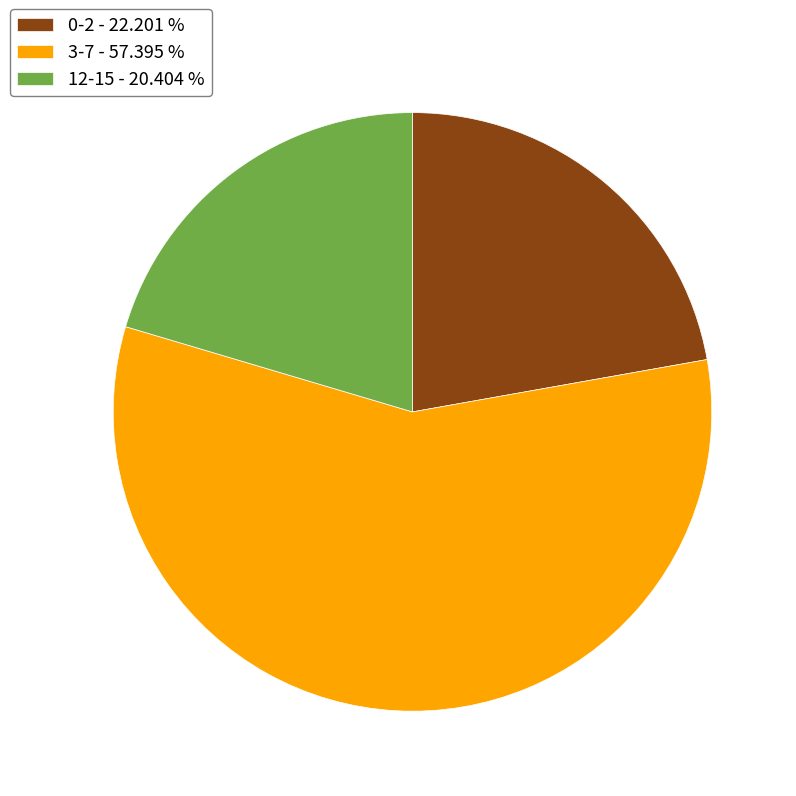

Does any single category account for the majority?

Yes